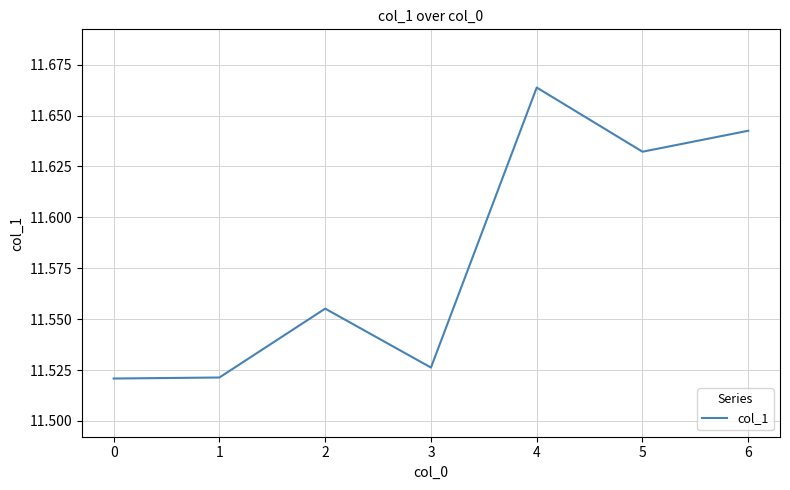

What is the ratio of the value at 3 to the value at 2?

1.0